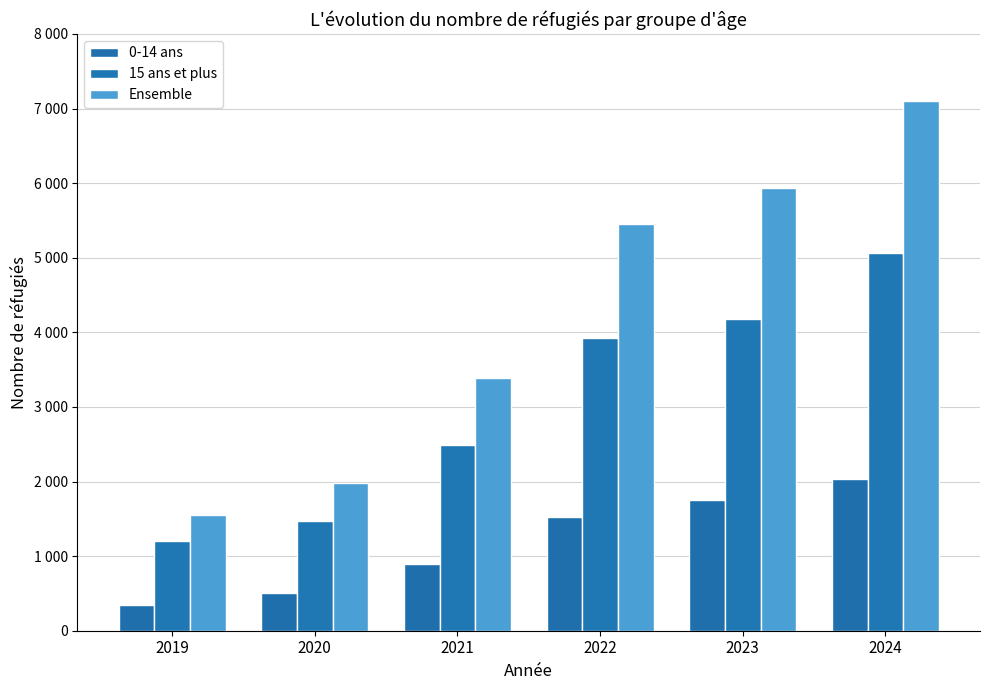

Reading right to left, transcribe all the data shown in this chart.

0-14 ans: 2034	1756	1523	893	505	340
15 ans et plus: 5064	4183	3926	2491	1471	1209
Ensemble: 7098	5939	5449	3384	1976	1549